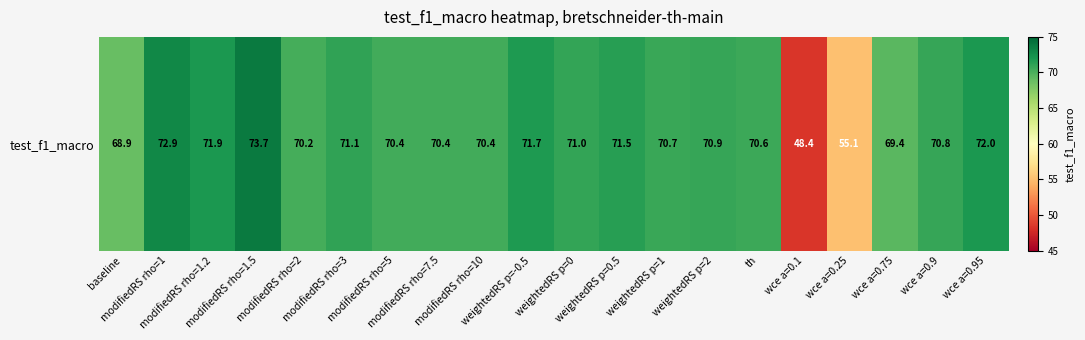

Where does the data first go above 70?

modifiedRS rho=1